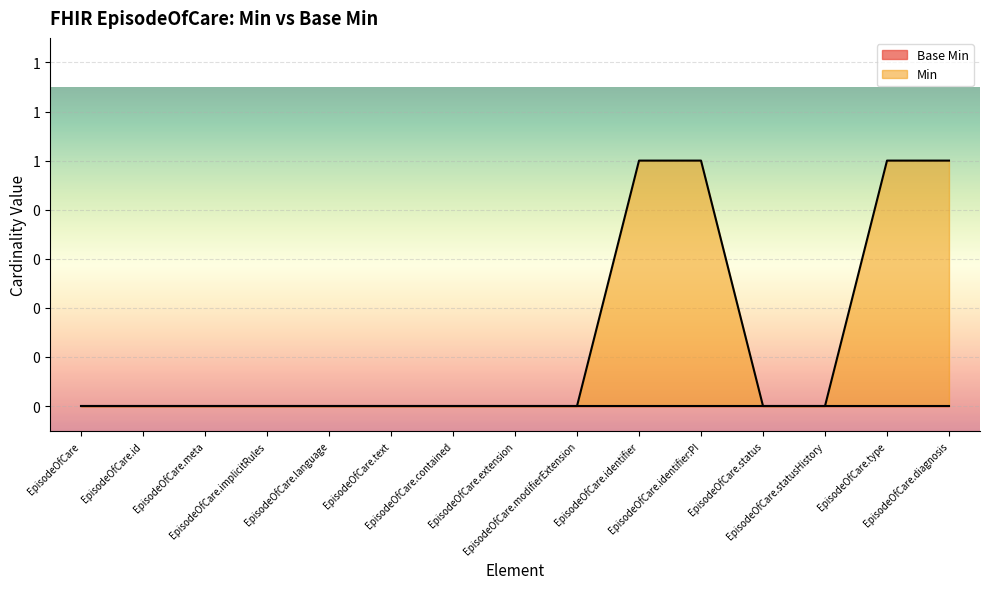

Reading left to right, list all the values displayed in this chart.

EpisodeOfCare=0	EpisodeOfCare.id=0	EpisodeOfCare.meta=0	EpisodeOfCare.implicitRules=0	EpisodeOfCare.language=0	EpisodeOfCare.text=0	EpisodeOfCare.contained=0	EpisodeOfCare.extension=0	EpisodeOfCare.modifierExtension=0	EpisodeOfCare.identifier=1	EpisodeOfCare.identifier:PI=1	EpisodeOfCare.status=0	EpisodeOfCare.statusHistory=0	EpisodeOfCare.type=1	EpisodeOfCare.diagnosis=1